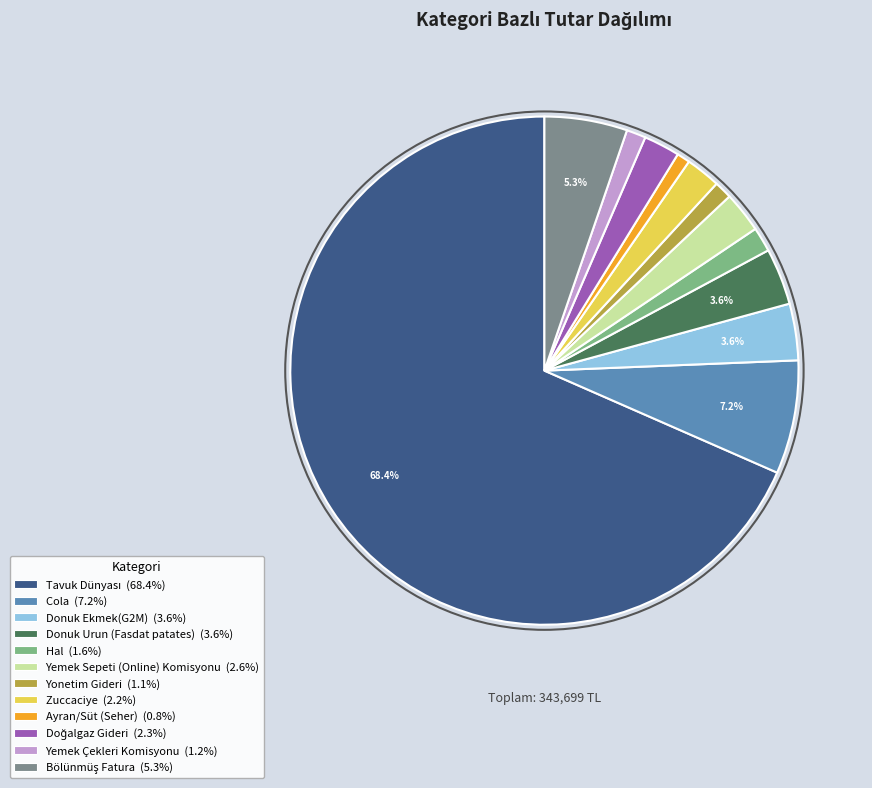

Between Yonetim Gideri and Cola, which is larger?

Cola